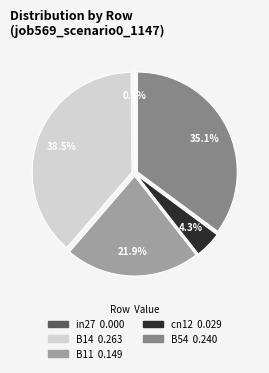

What percentage is NOT represented by B11?

78.1%